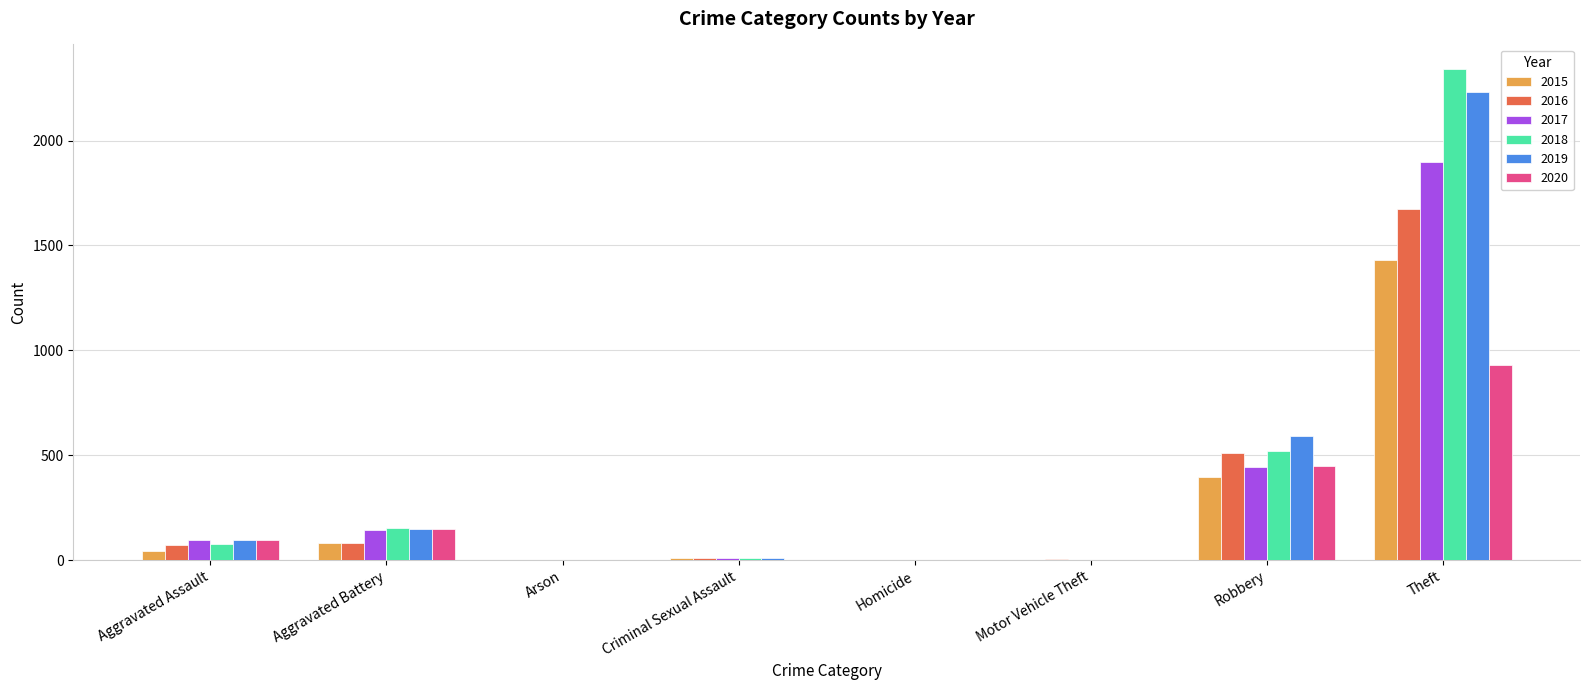

What is the total value across all series at Theft?

10502